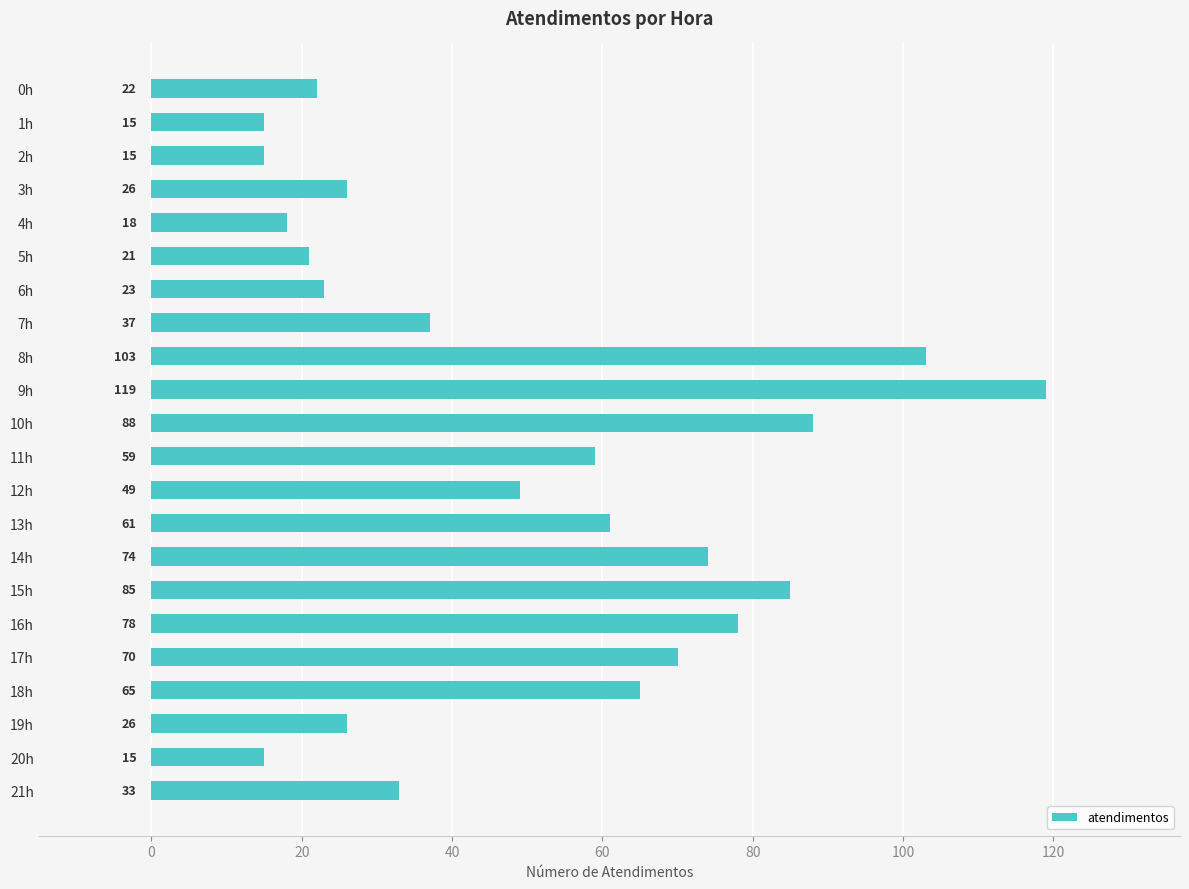

Where is the data nearest to the value 67?

18h